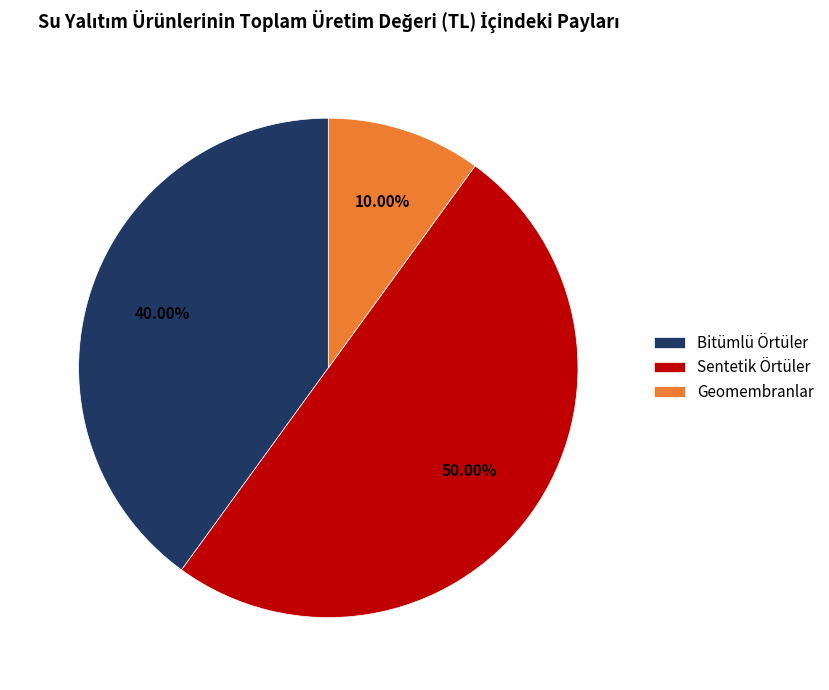

Between Bitümlü Örtüler and Geomembranlar, which is larger?

Bitümlü Örtüler